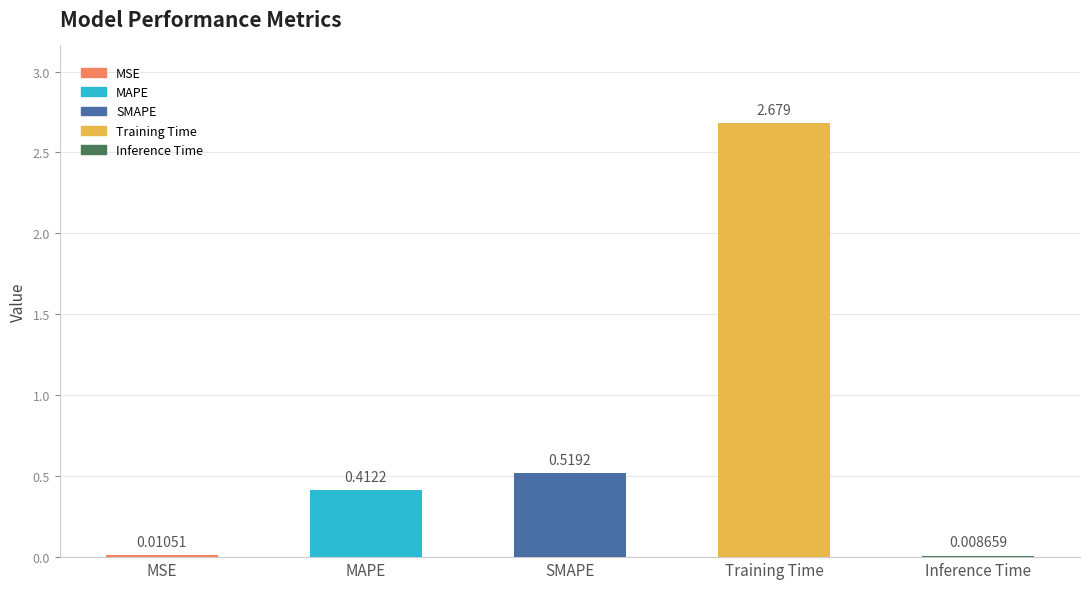

Which has a higher value, MAPE or SMAPE?

SMAPE